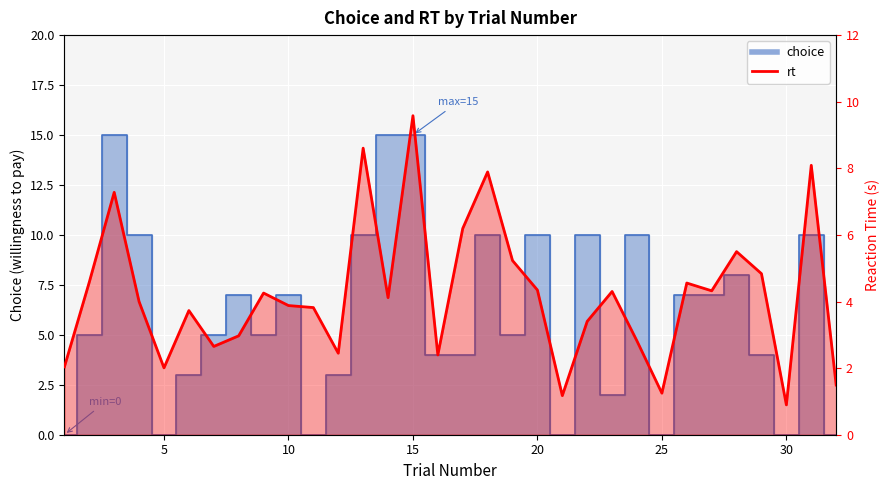

How many intersections are there between choice and rt?

18